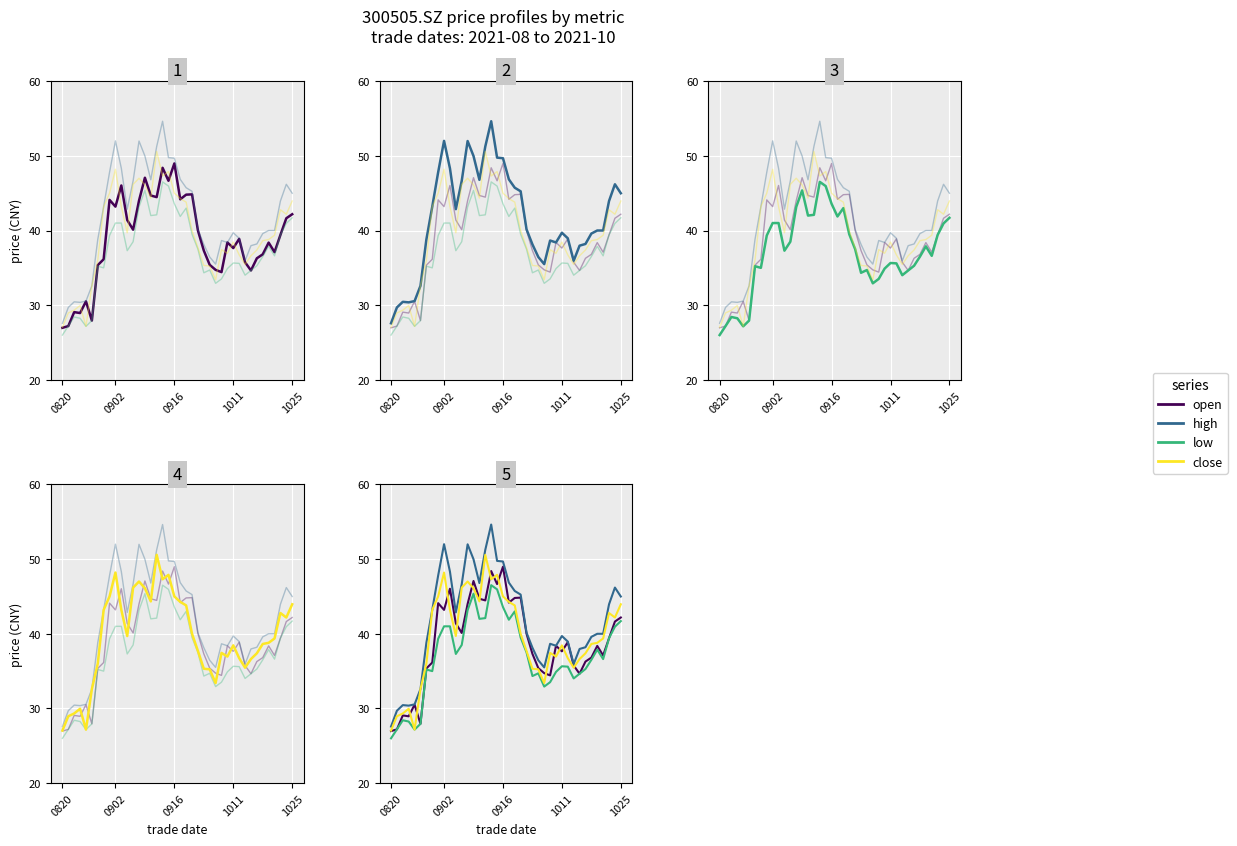

Which series has the largest total across all categories?

high